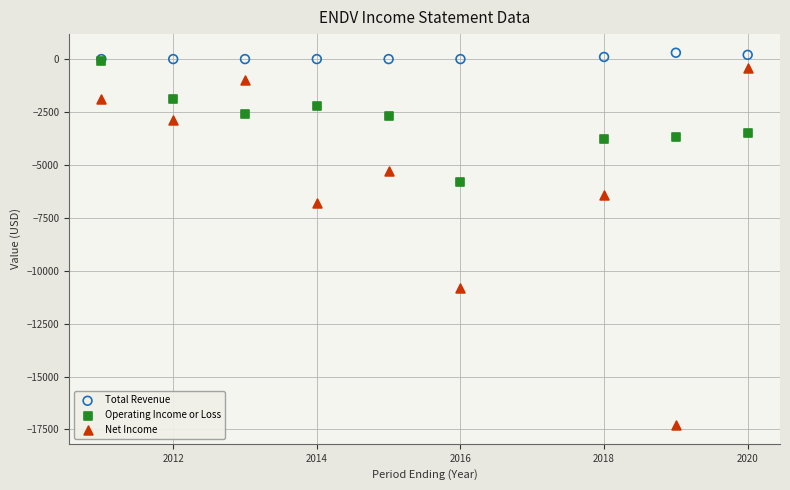

Which series has the widest spread of Y values?

Net Income